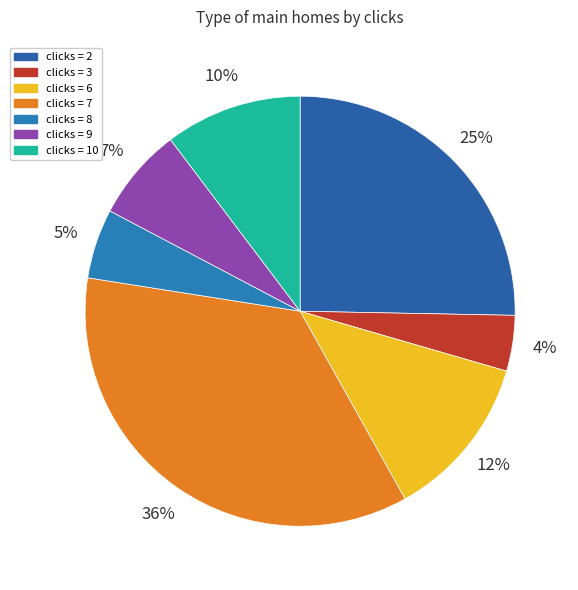

How many slices are in this pie chart?

7